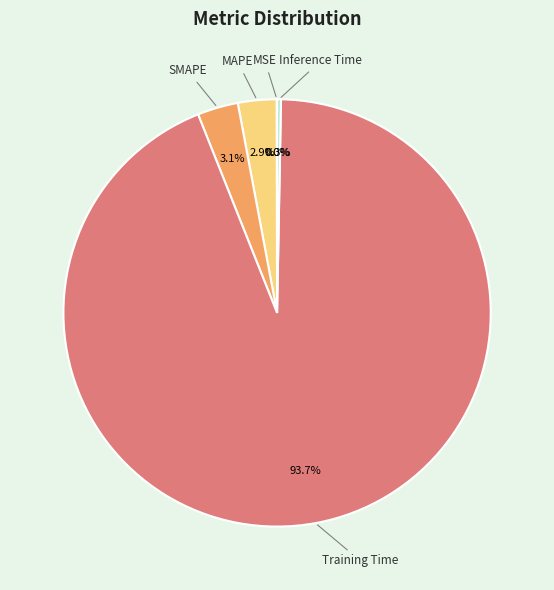

How many segments does this pie chart have?

5